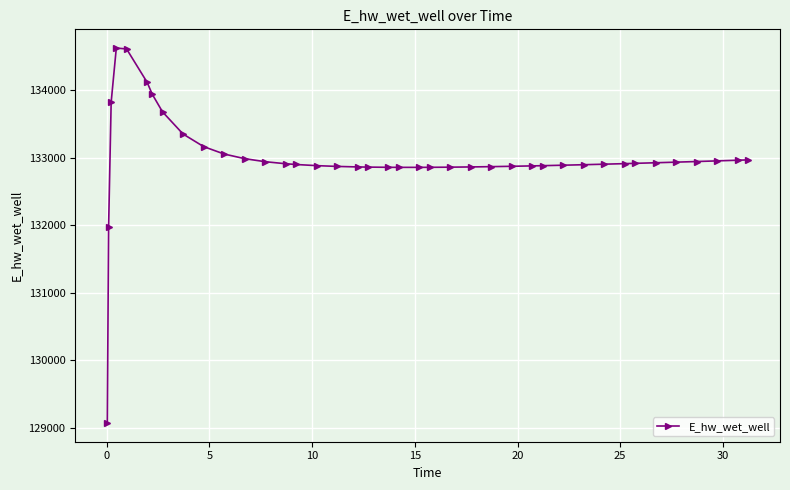

What is the greatest value displayed?

134627.9